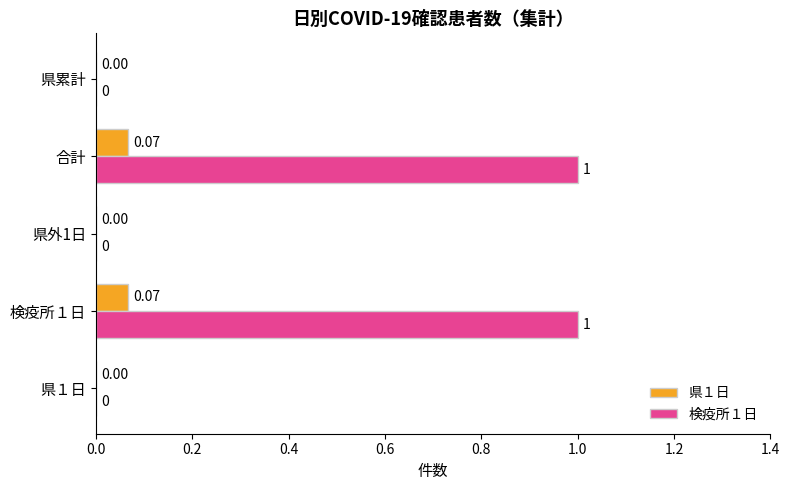

Which series changed the most between 合計 and 県累計?

検疫所１日